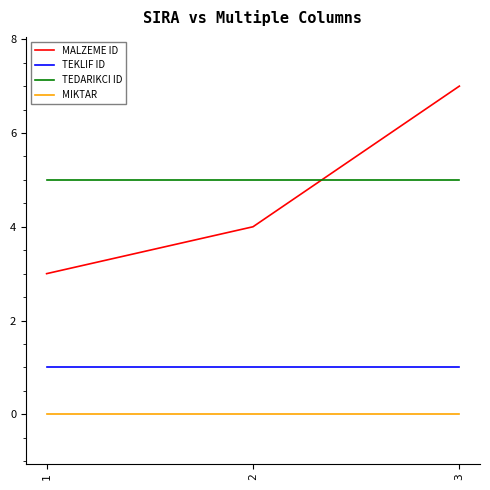

Is this an area chart (filled region under the line)?

No